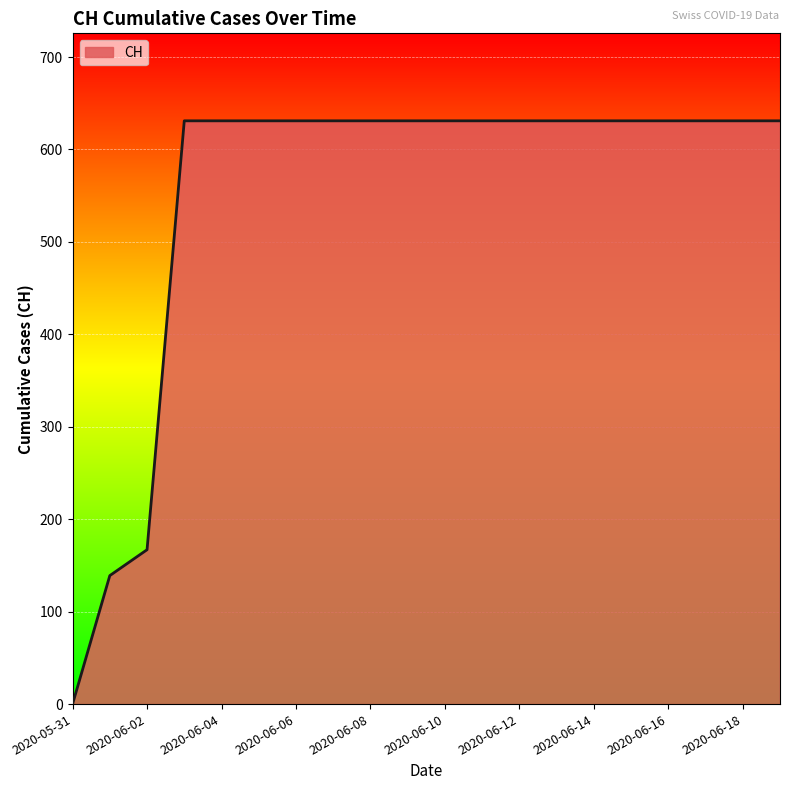

What is the sum of all values?

11033